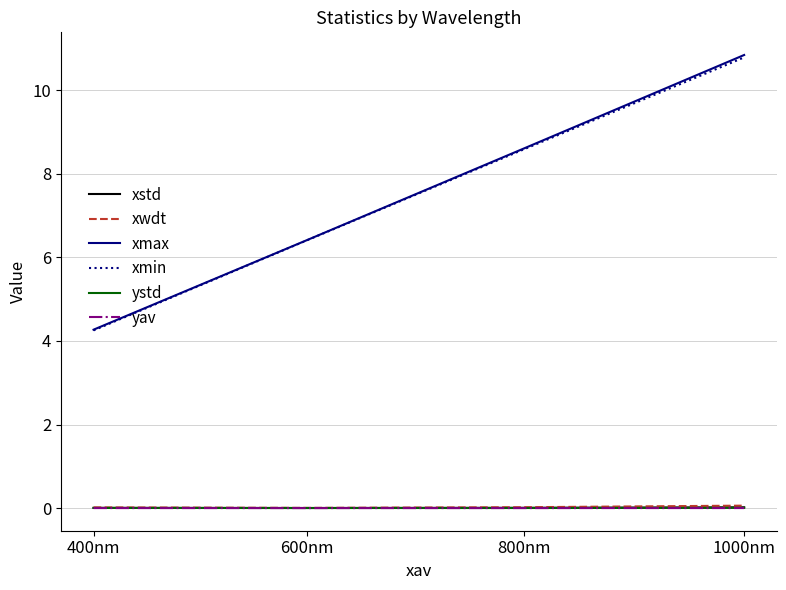

What position from the right is 1000nm?

1